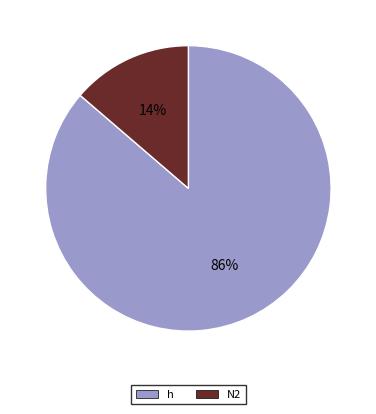

To the nearest percent, what is the average slice percentage?

50%